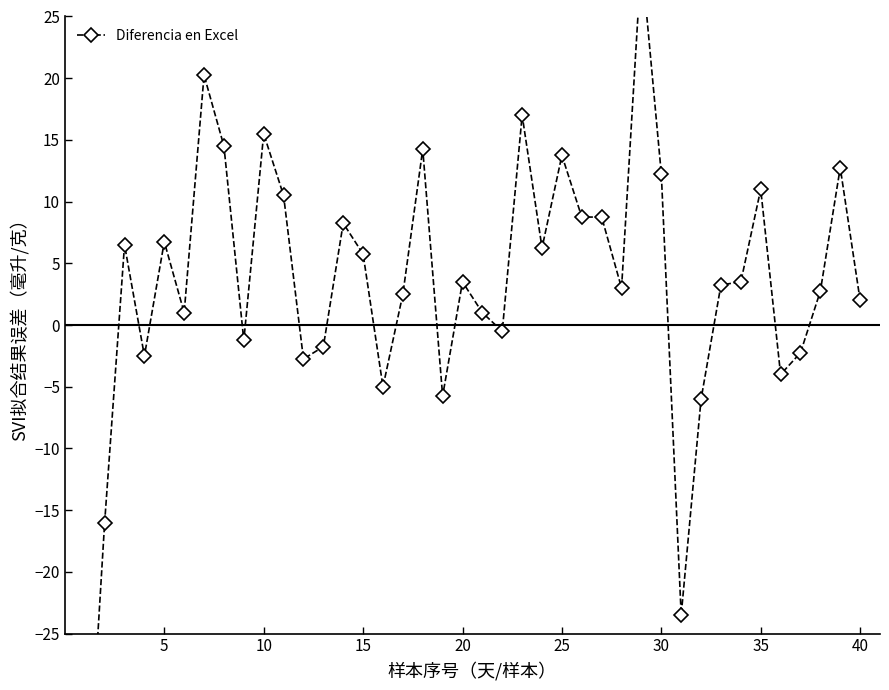

What is the minimum value shown in the chart?

-42.5